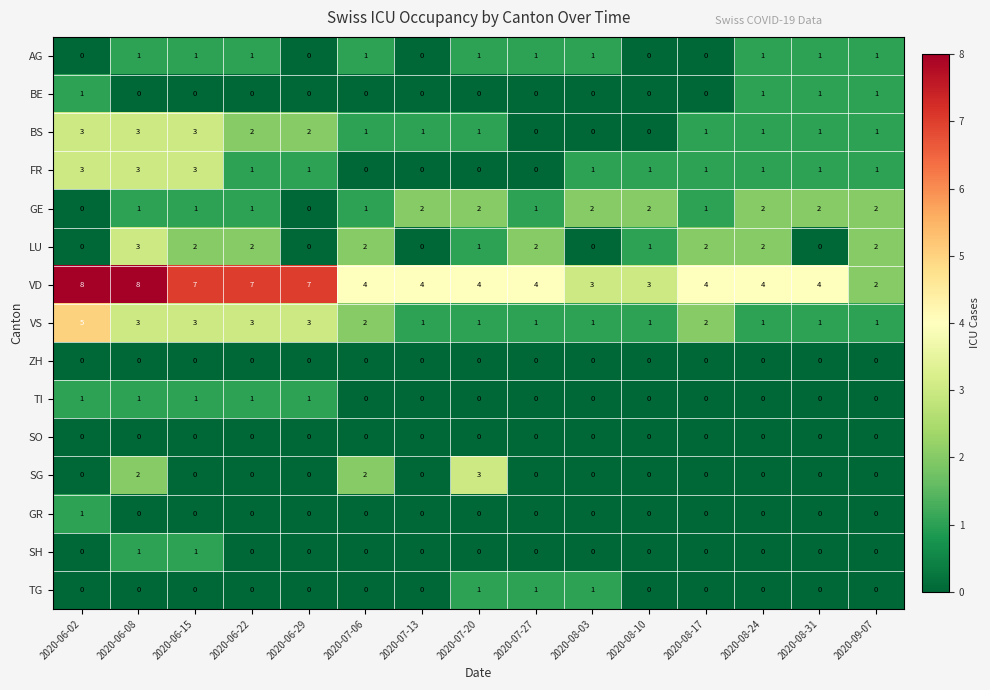

Is it true that BS equals 1 at 2020-09-07?

True